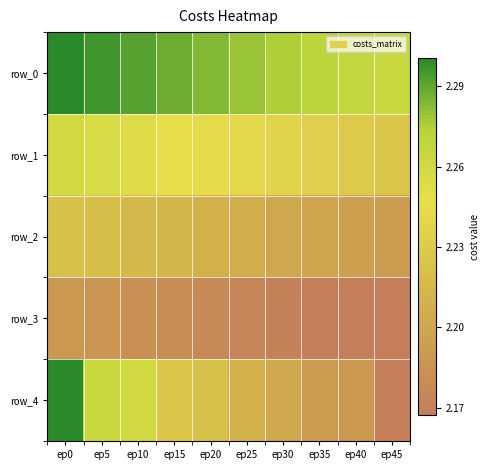

Where is row_1 nearest to the value 2?

ep45